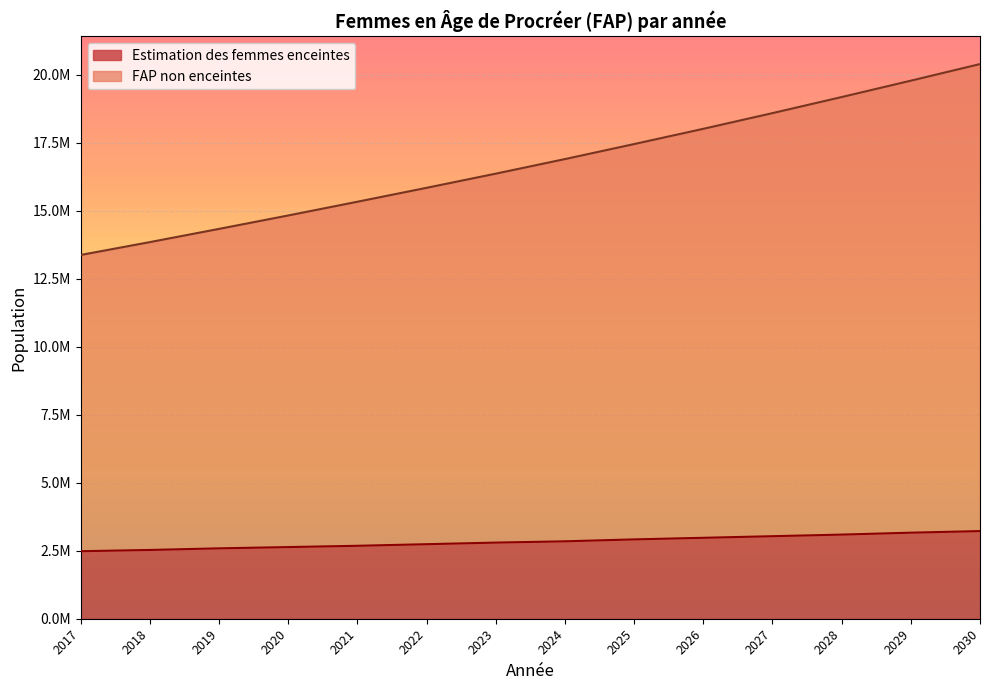

What is the value of the Estimation des femmes enceintes point at the 8th from the left?

2845344.9